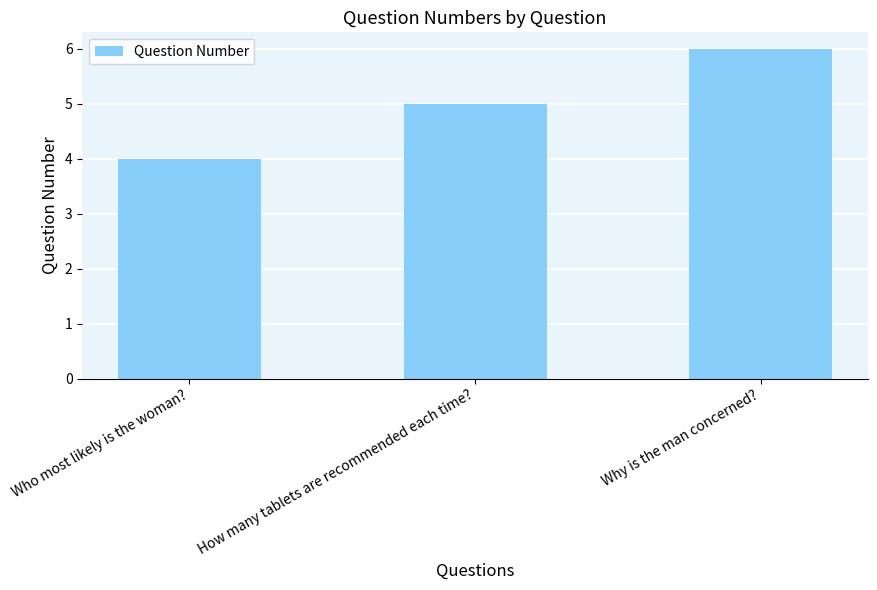

What position from the right is Who most likely is the woman??

3